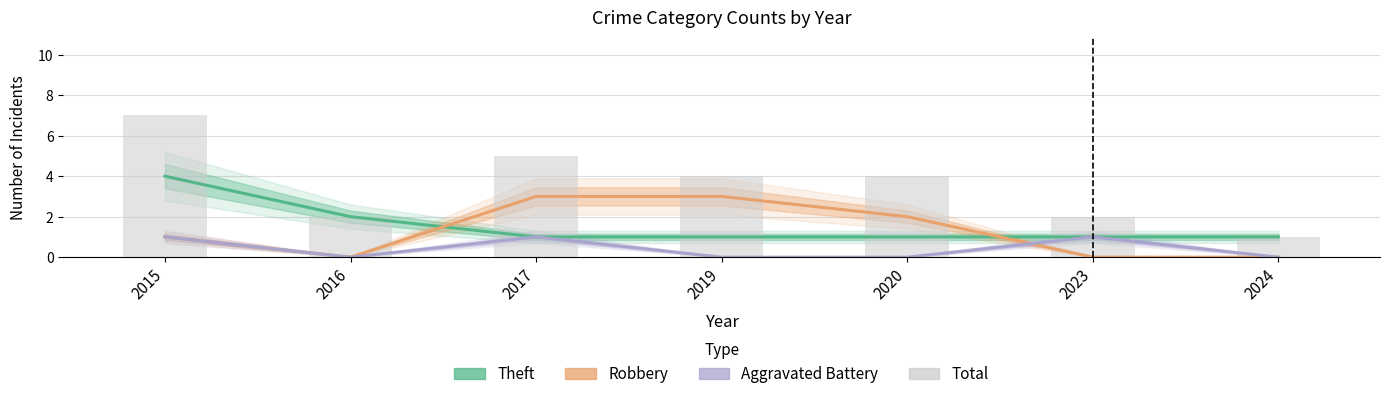

The value of Total at 2019 is 4. True or false?

True